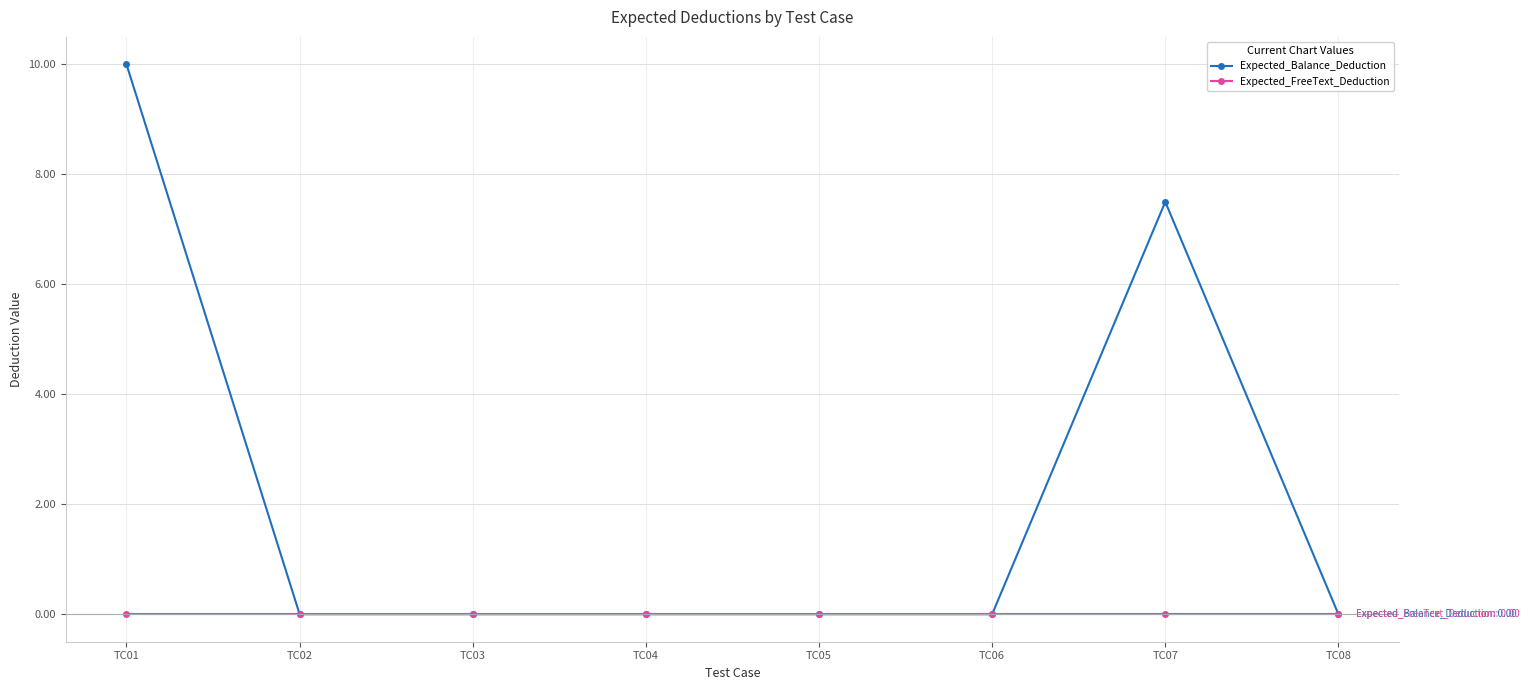

Which series has the largest total across all categories?

Expected_Balance_Deduction